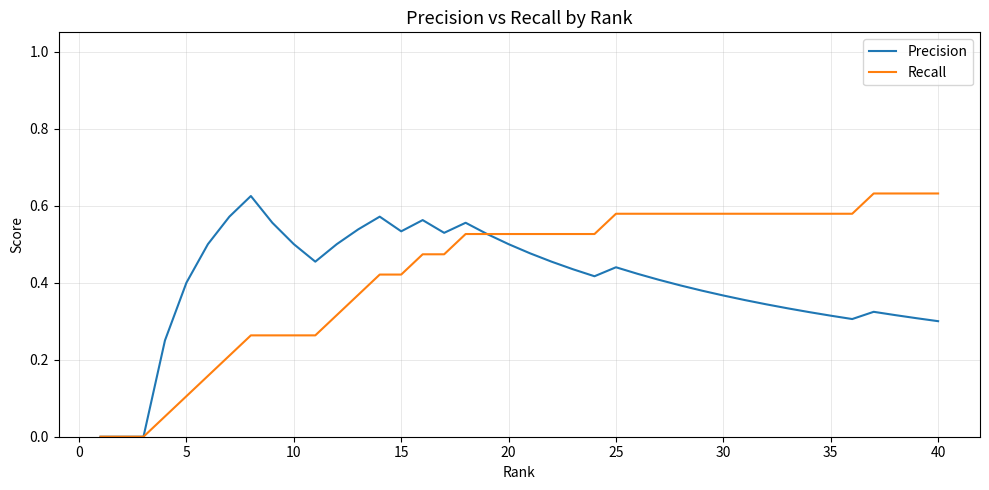

Which series has the widest spread of values?

Recall